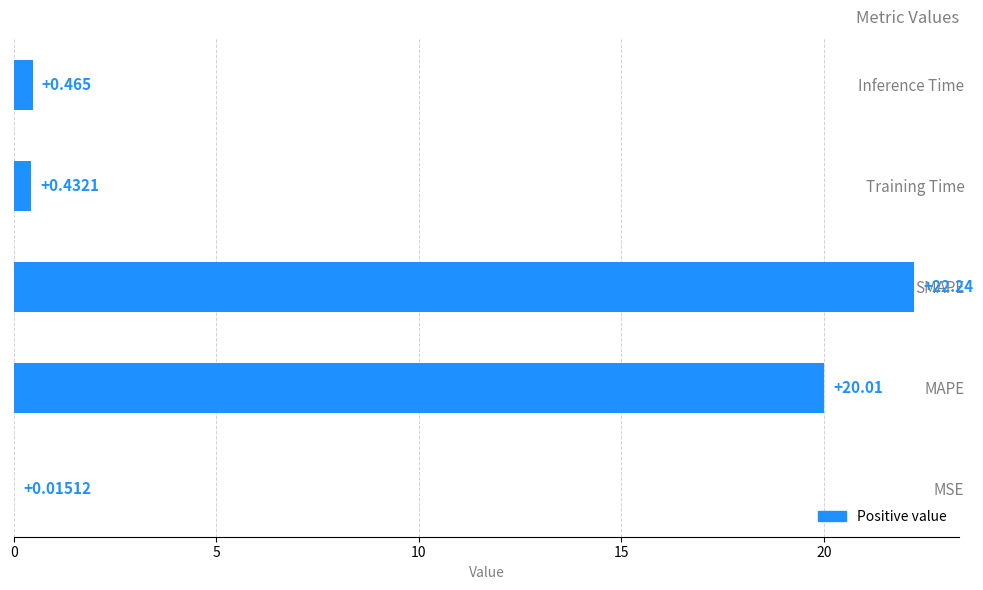

Between SMAPE and Training Time, which is larger?

SMAPE